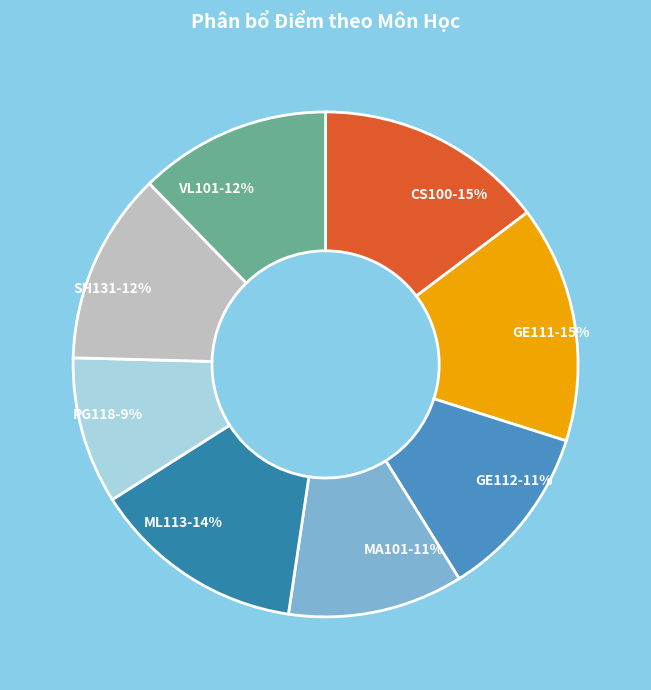

To the nearest percent, what is the difference between the GE111 and VL101 slice percentages?

3%